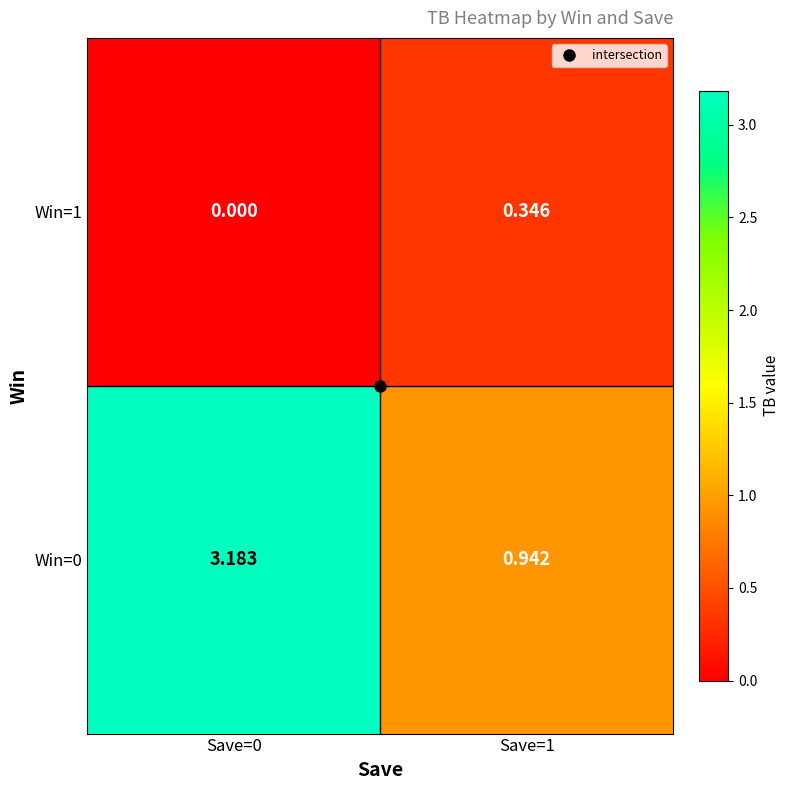

List the series in order of their overall mean, lowest first.

Win=1, Win=0